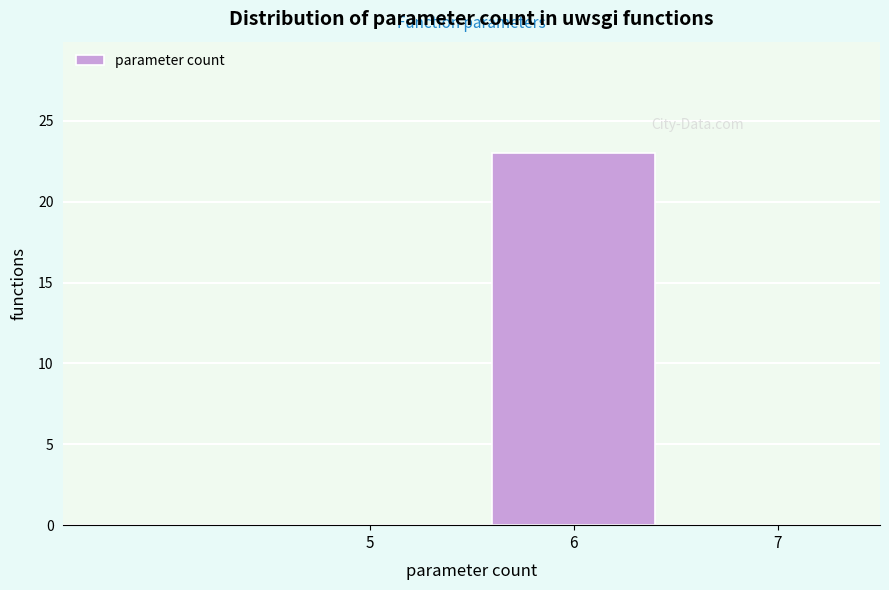

Reading left to right, extract all data points from this chart.

5=0	6=23	7=0